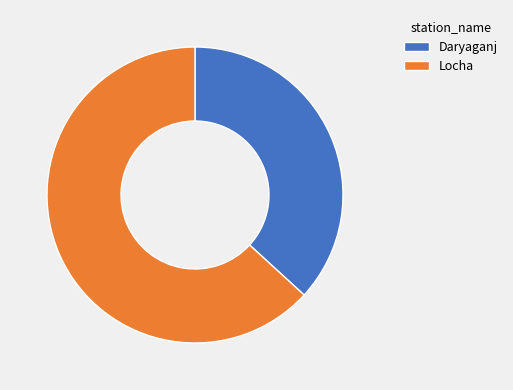

The Locha slice represents 63% of the pie. True or false?

True